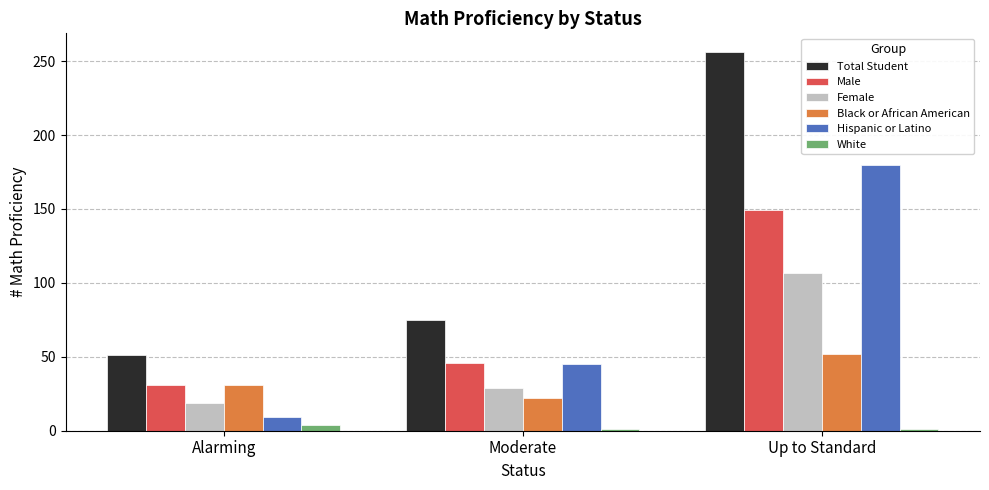

What position from the right is Up to Standard?

1